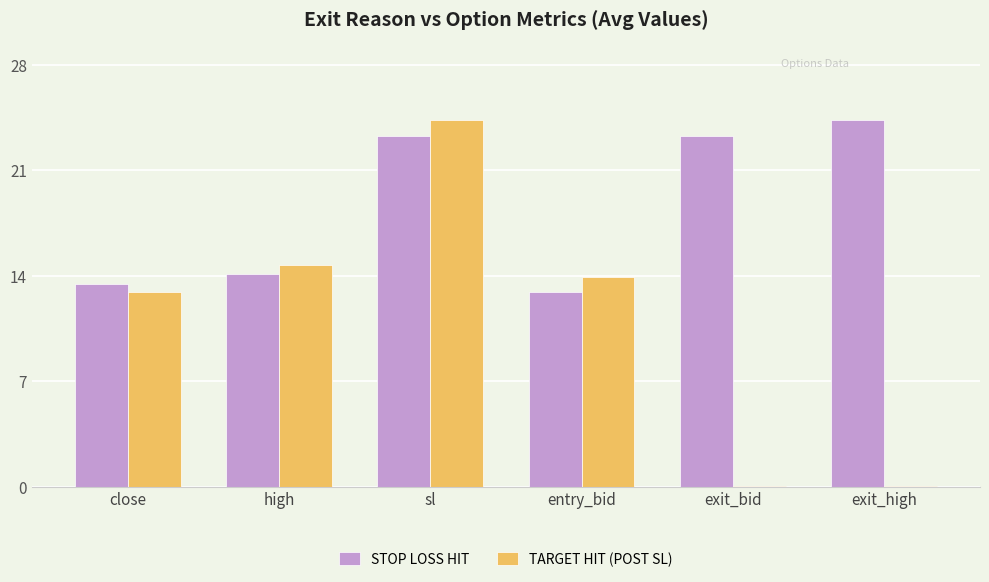

Is the value of STOP LOSS HIT at entry_bid greater than the value of TARGET HIT (POST SL) at exit_high?

Yes